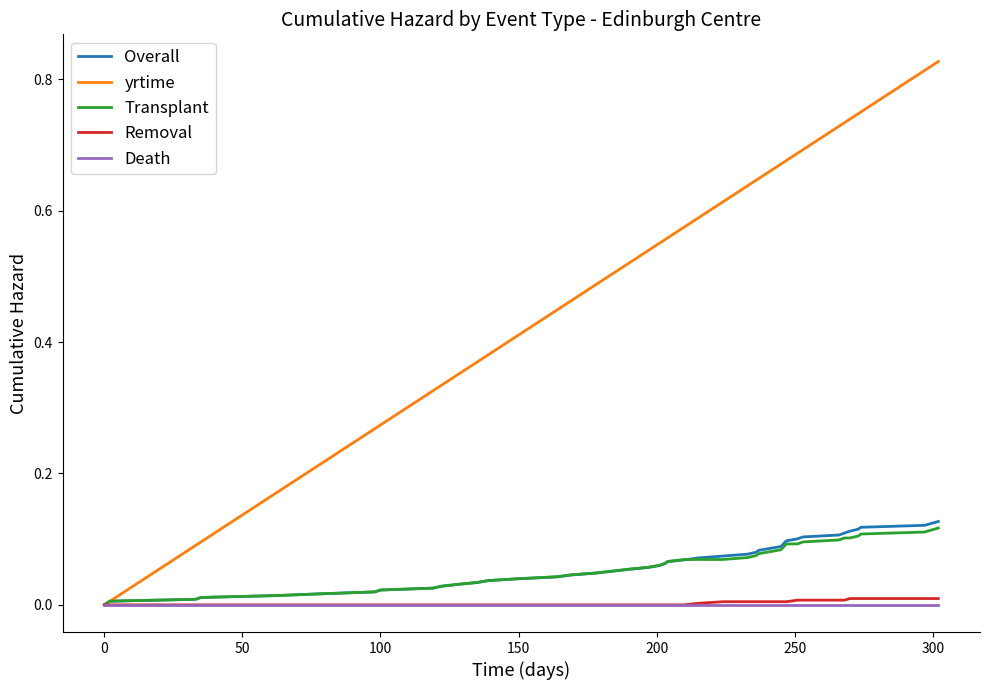

Which series has the widest spread of values?

yrtime